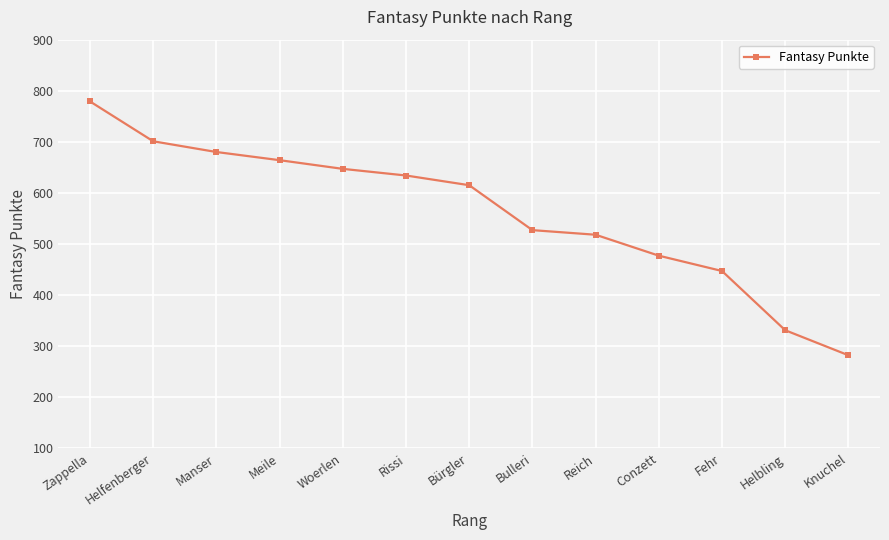

What position from the right is Bulleri?

6